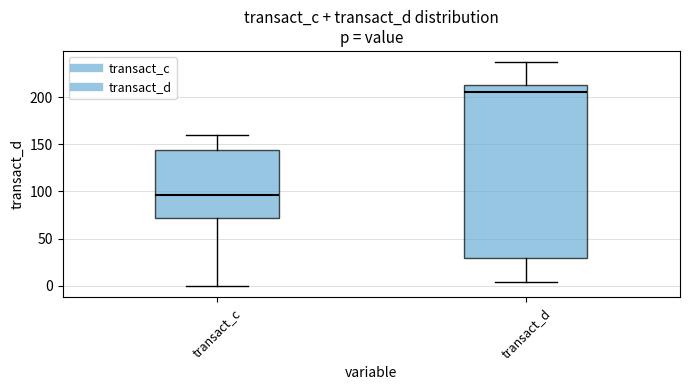

Which box has the lowest median line?

transact_c